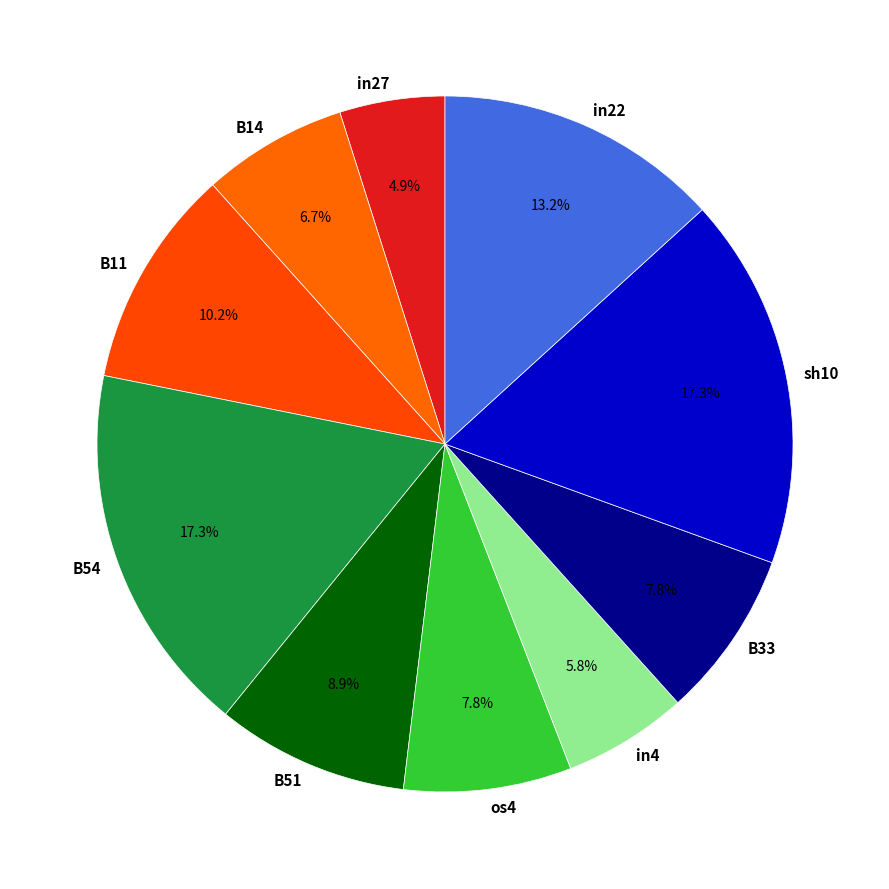

How many slices are in this pie chart?

10